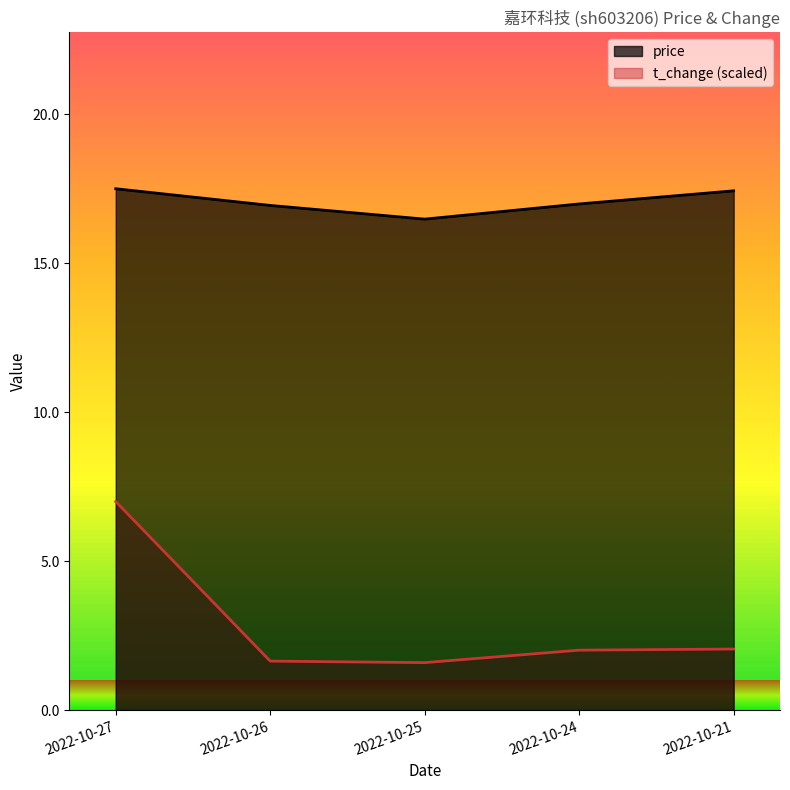

Reading left to right, transcribe all the data shown in this chart.

price: 17.5	16.9	16.5	17.0	17.4
t_change: 7.0	1.6	1.6	2.0	2.1